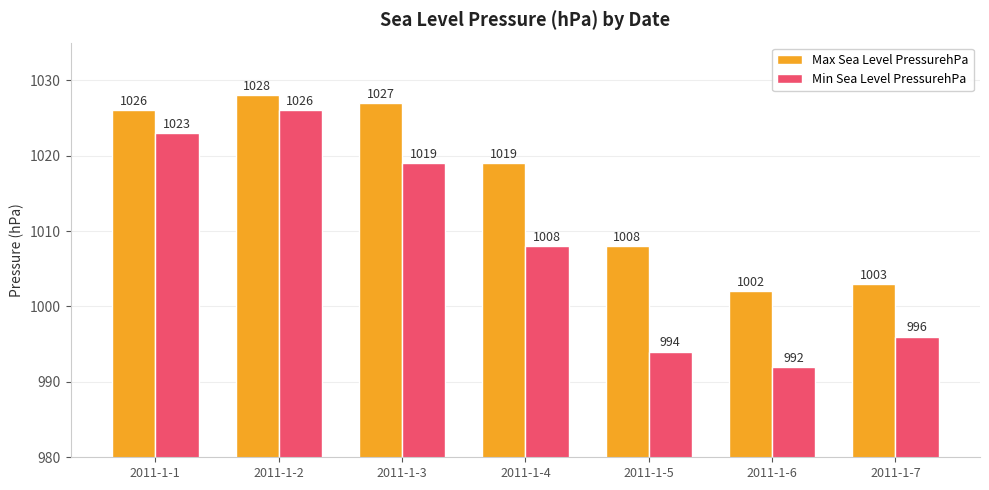

The value of Min Sea Level PressurehPa at 2011-1-1 is 1023. True or false?

True